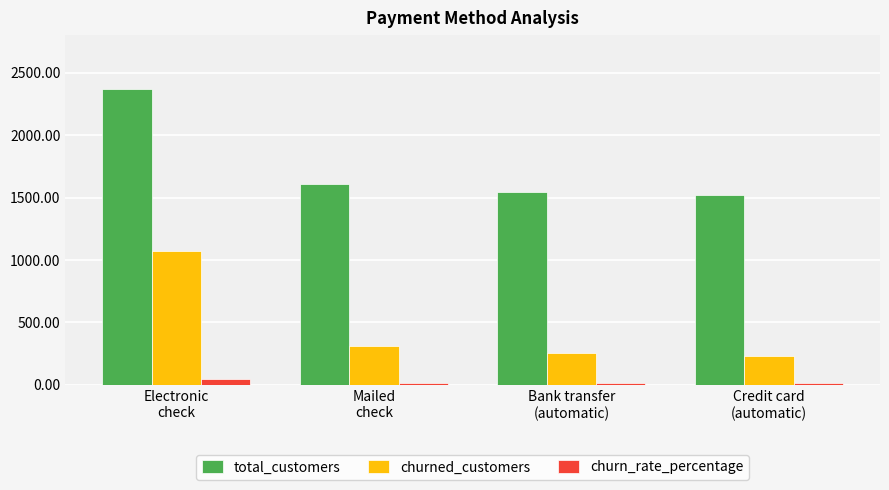

What is the average value of the churn_rate_percentage series?

24.1